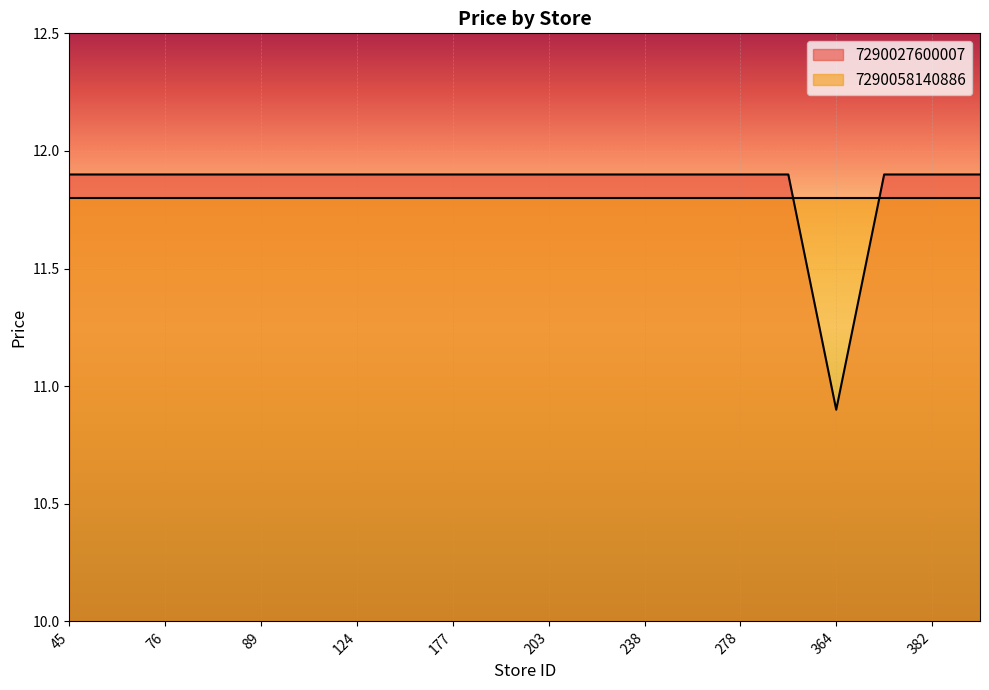

How many interior local valleys (lower than both neighbors) does the data have?

1